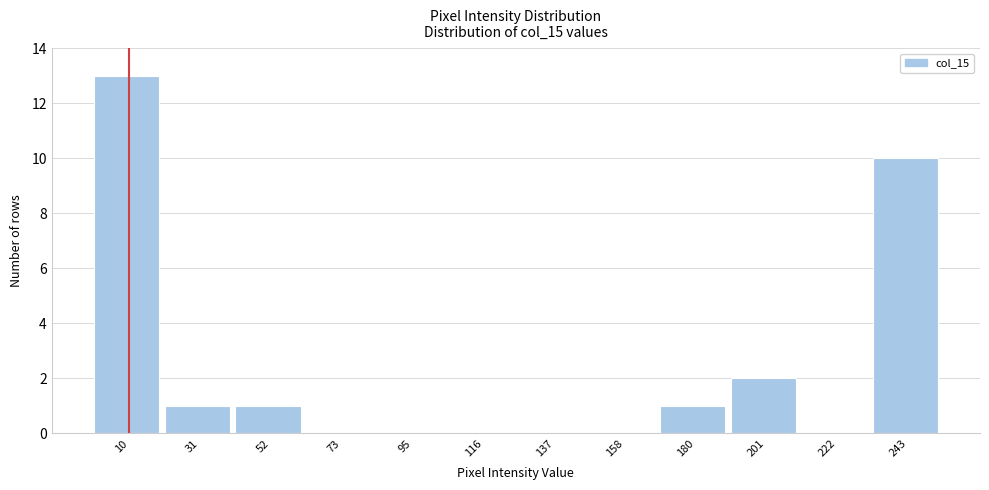

Which range on the x-axis has the tallest bar?

0 to 20